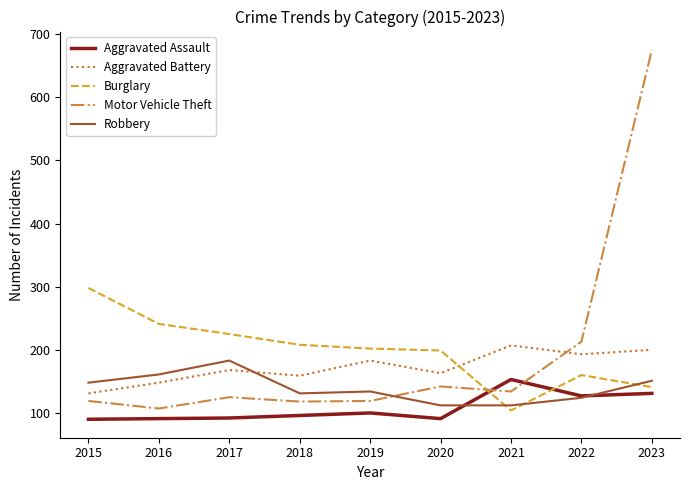

Read the Aggravated Assault value at 2015.

90